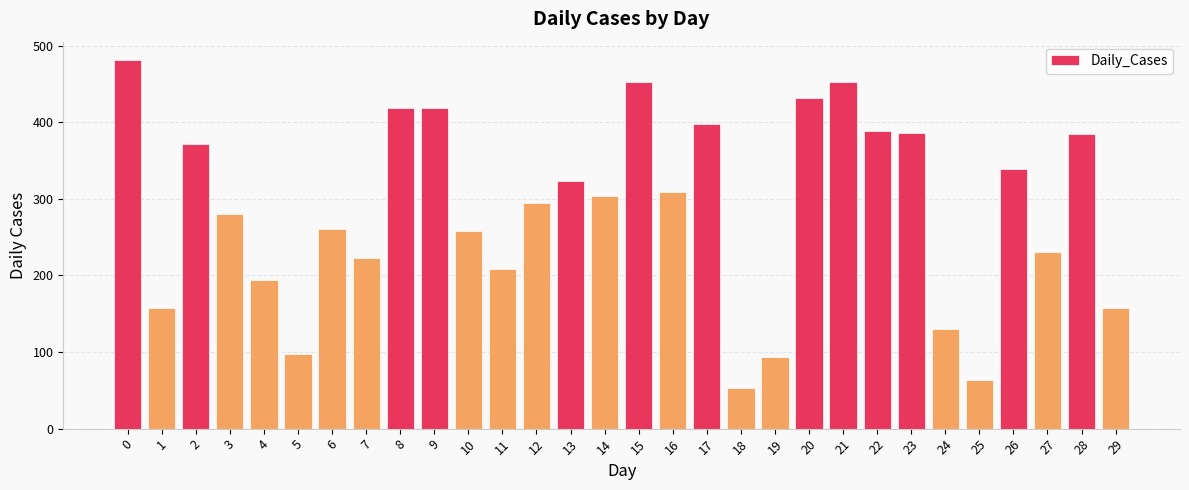

What value does the data have at 15, to the nearest 10?

450